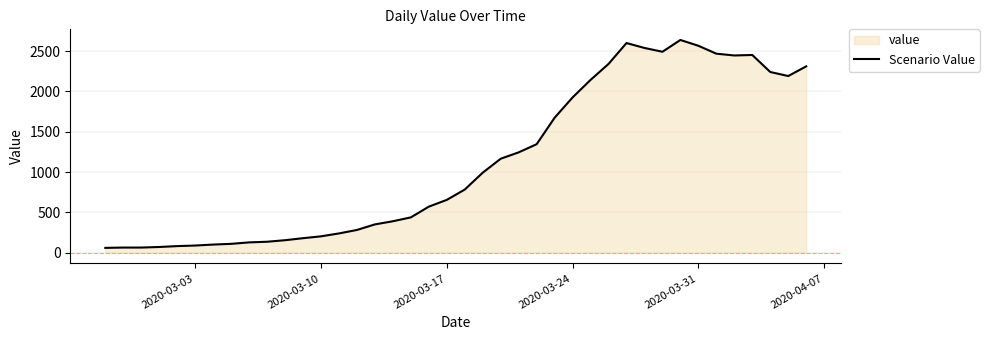

The value at 2020-03-10 is 204. True or false?

True